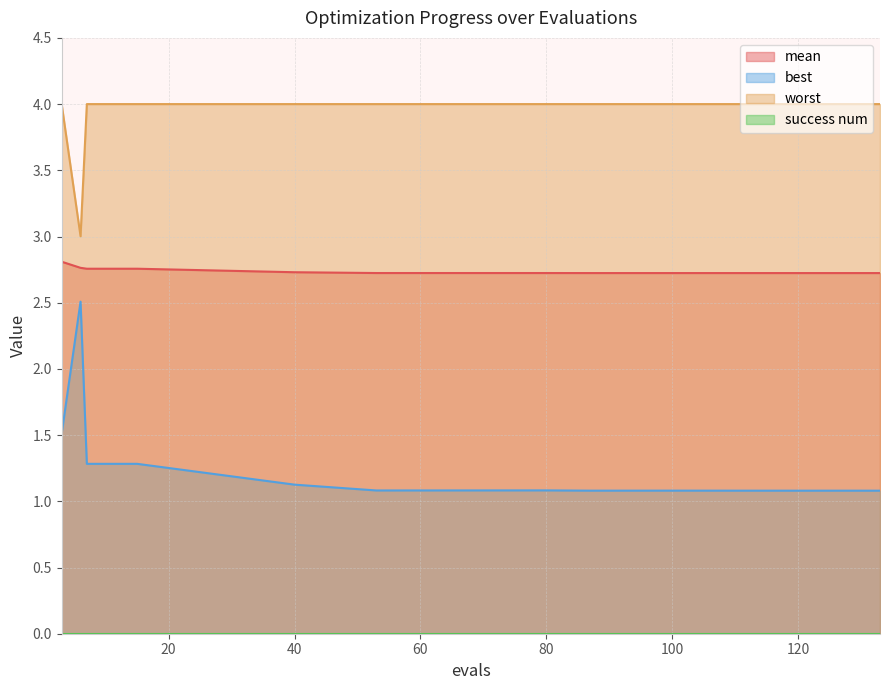

Which series has the largest total across all categories?

worst